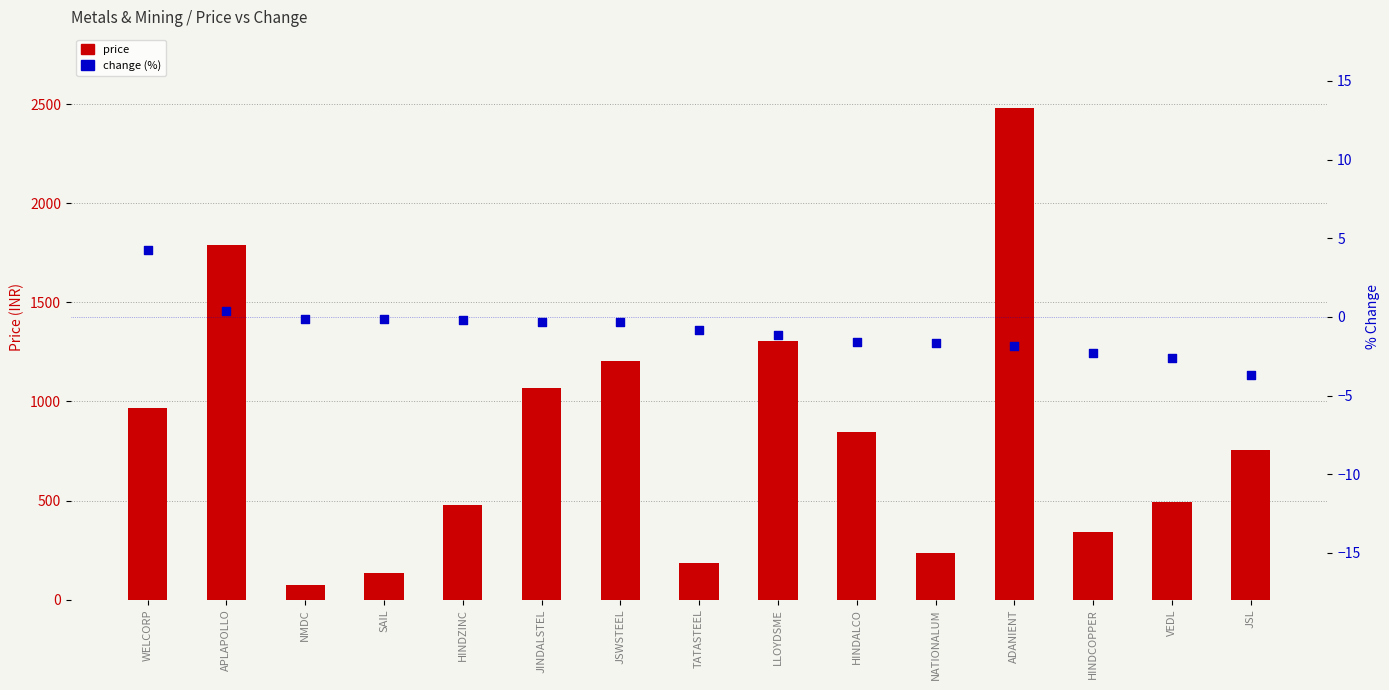

Which series contains the highest Y value?

price